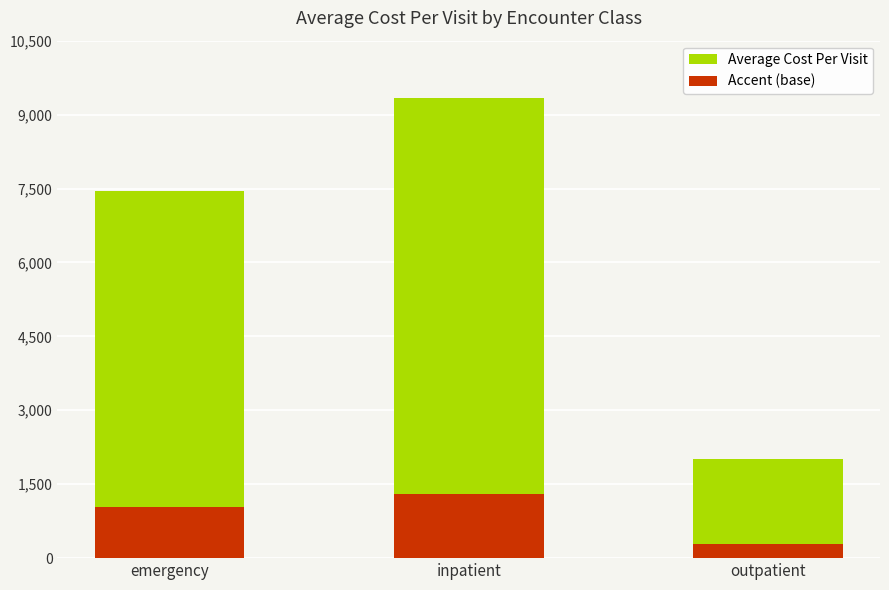

What is the change in value from emergency to outpatient?

-5440.8